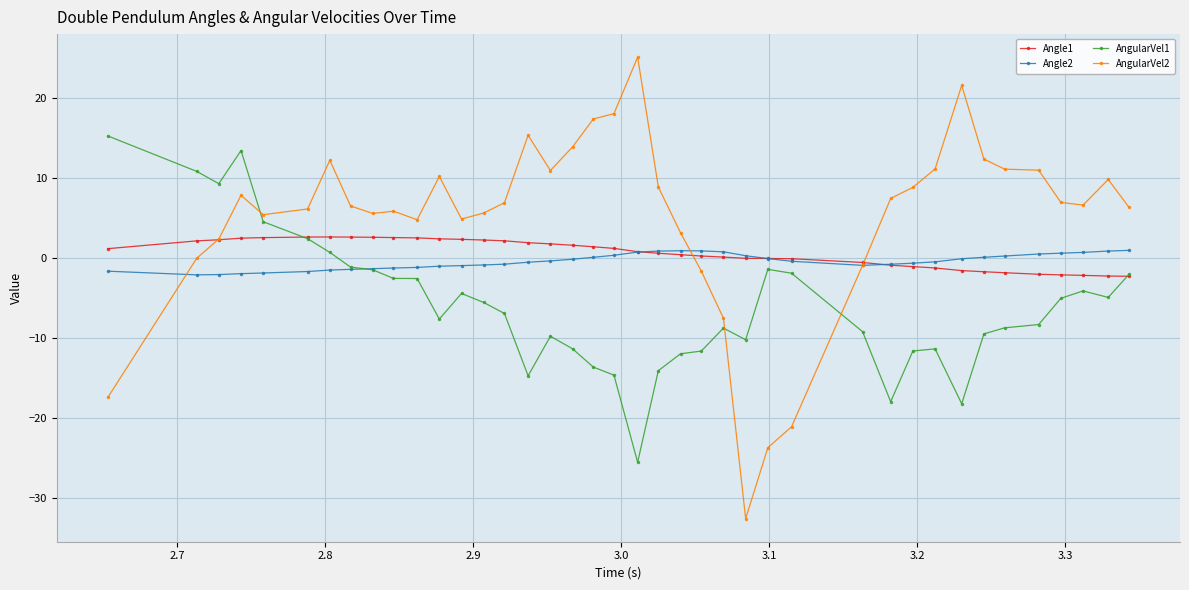

Which series has the widest spread of values?

AngularVel2